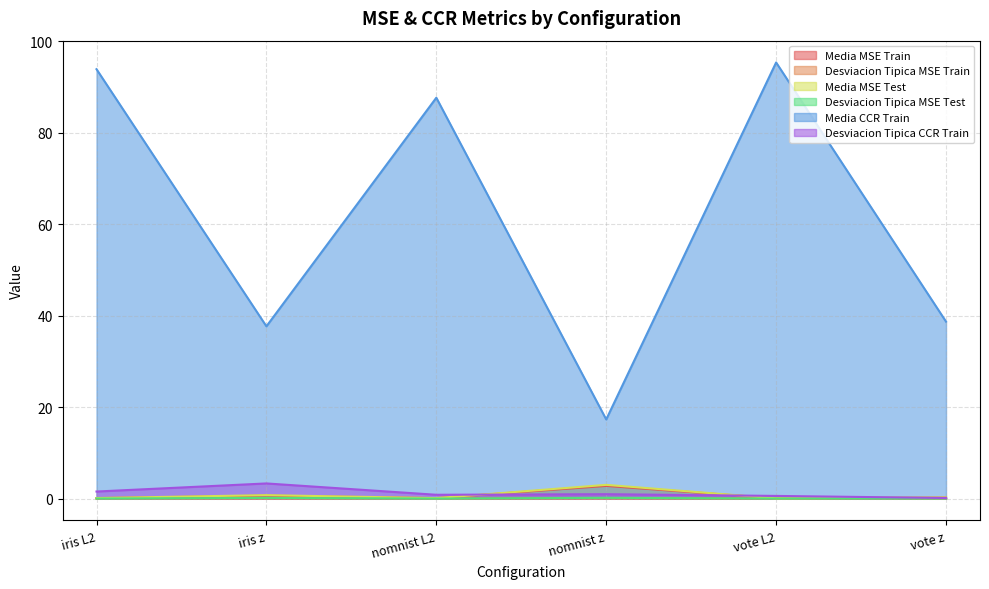

At which label is Media MSE Test closest to 1?

iris z